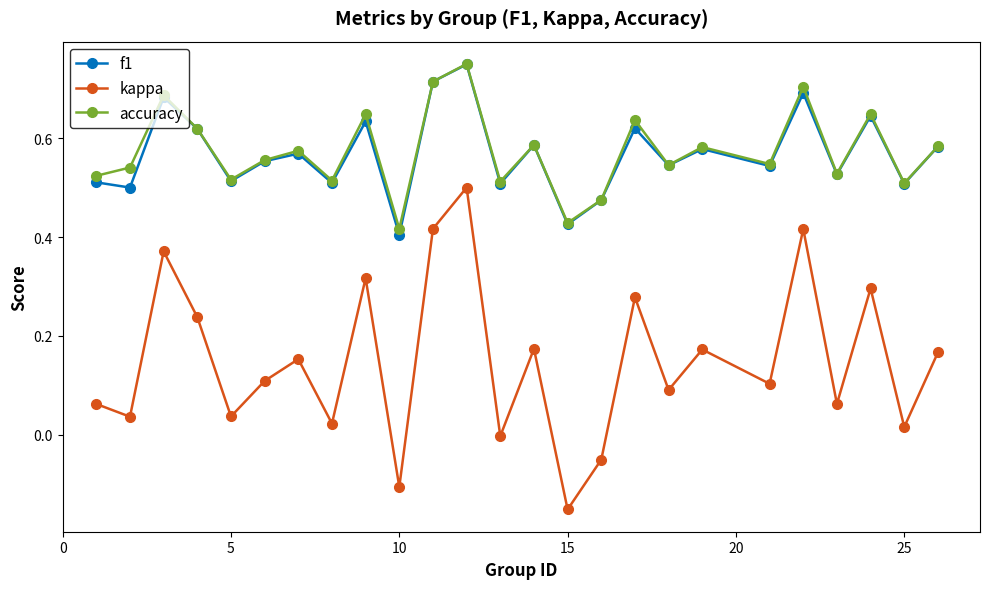

Count the number of data series in this chart.

3